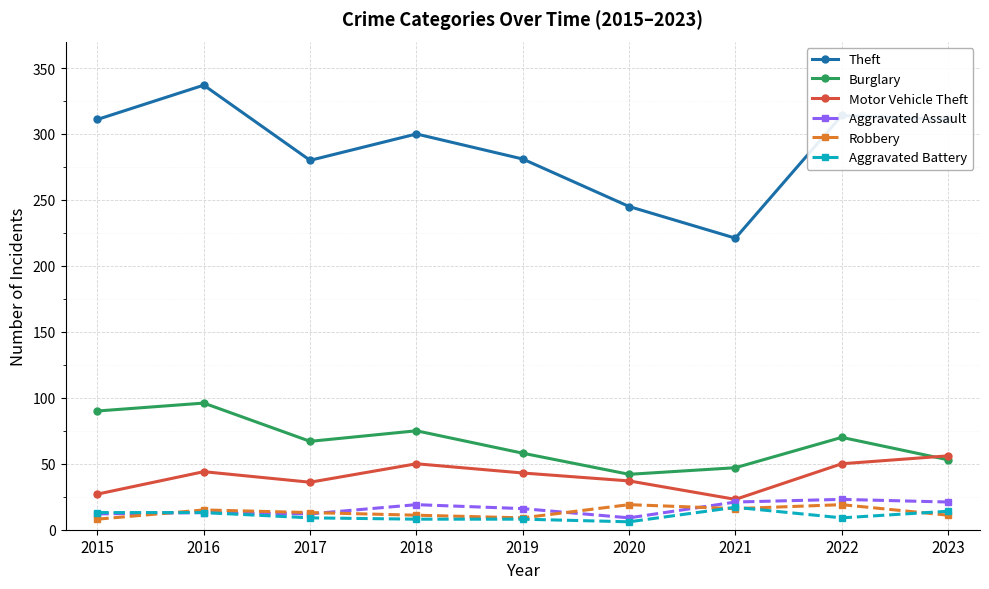

What is the value of the Aggravated Assault point at the 8th from the left?

23